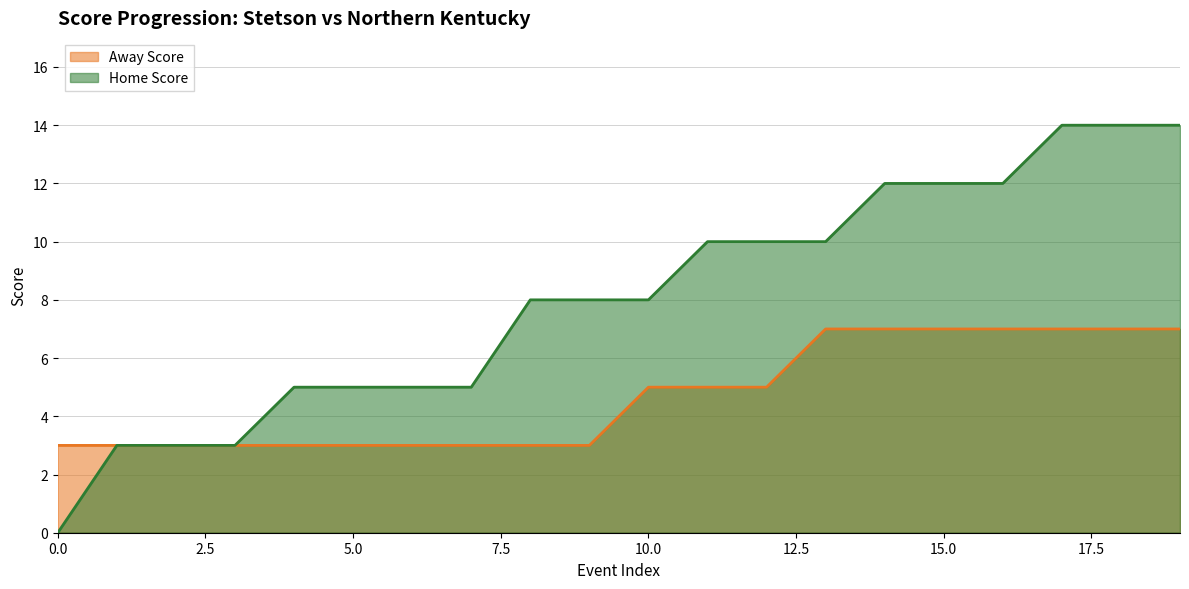

Does the chart have visible grid lines?

Yes